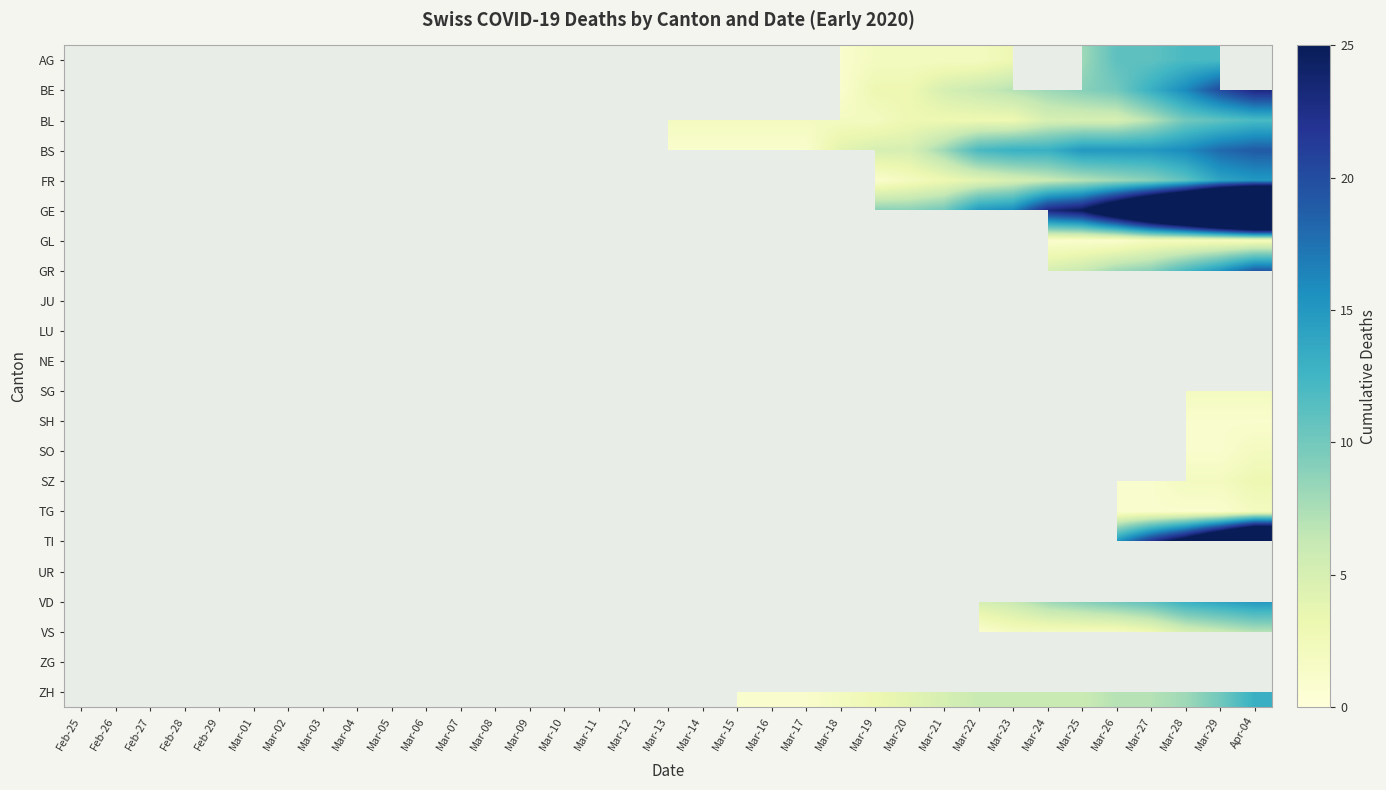

Between Mar-13 and Feb-27, which is larger?

Mar-13